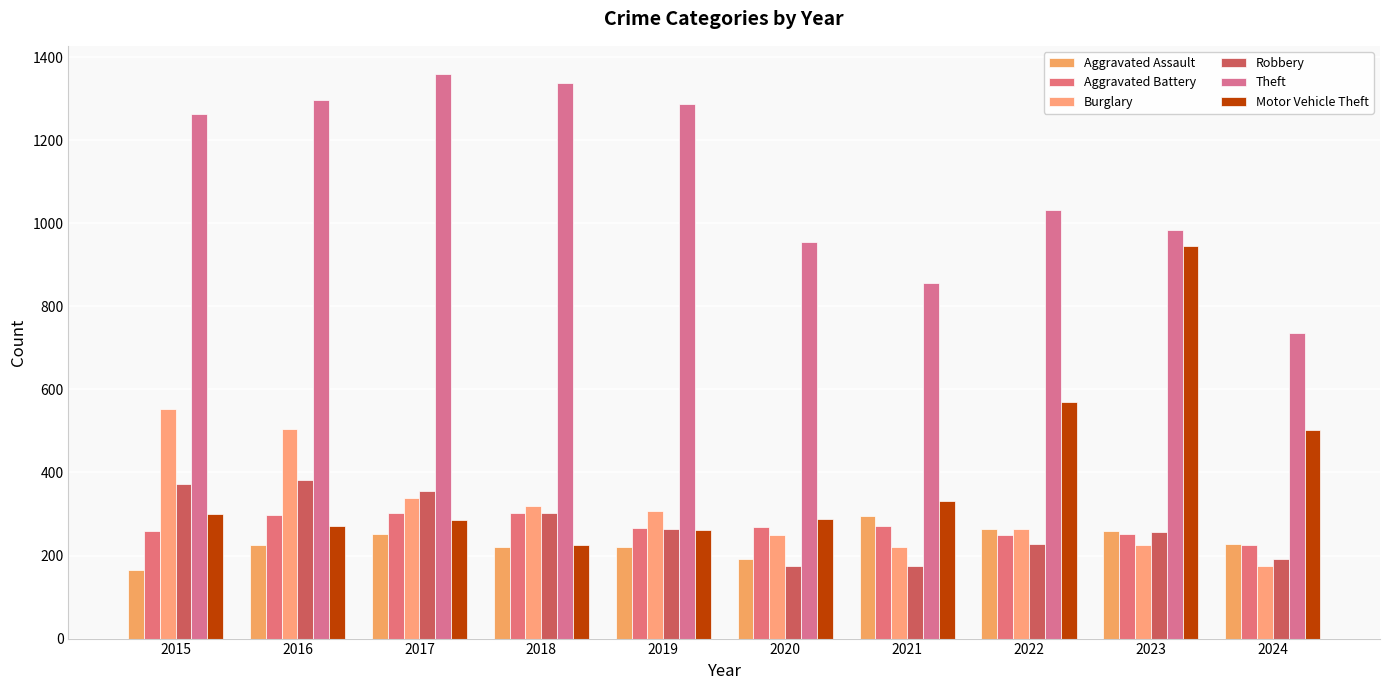

What are all the series names shown in the legend?

Aggravated Assault, Aggravated Battery, Burglary, Robbery, Theft, Motor Vehicle Theft